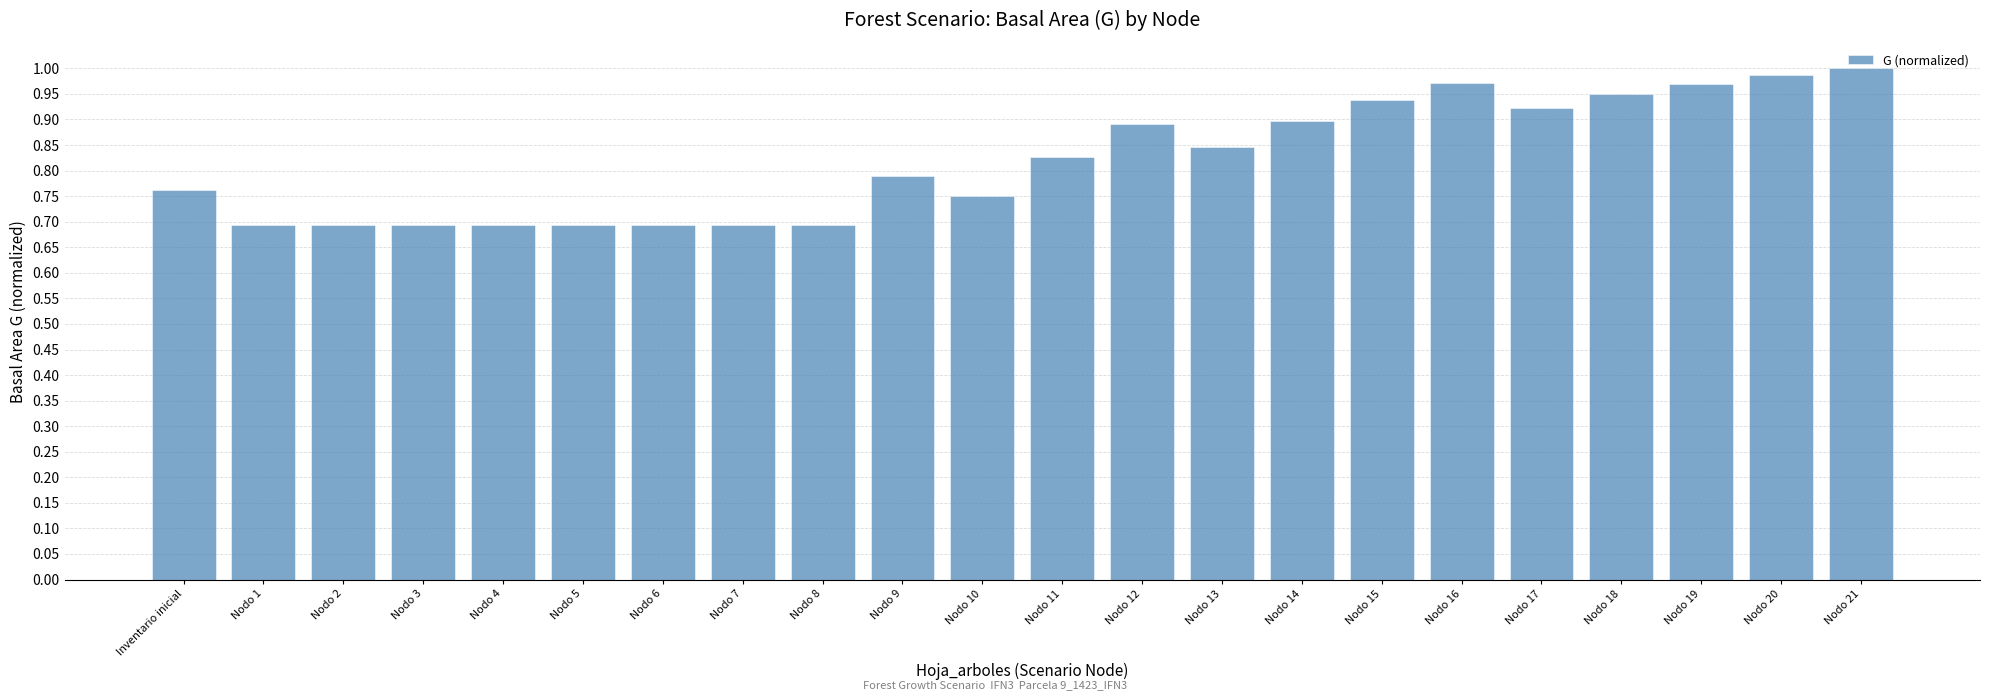

Between Nodo 7 and Nodo 15, which is larger?

Nodo 15